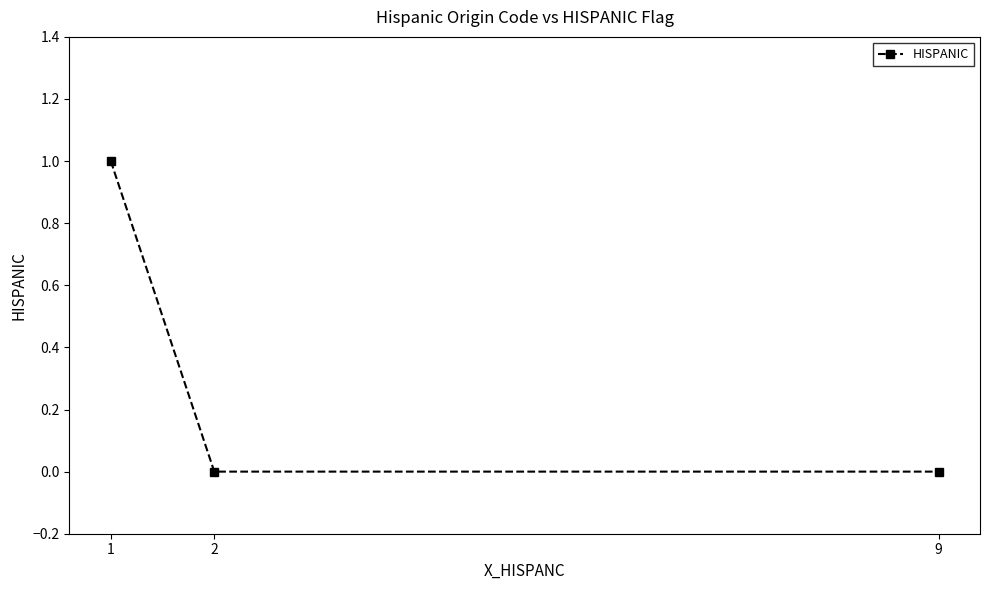

How many lines are shown in the chart?

1